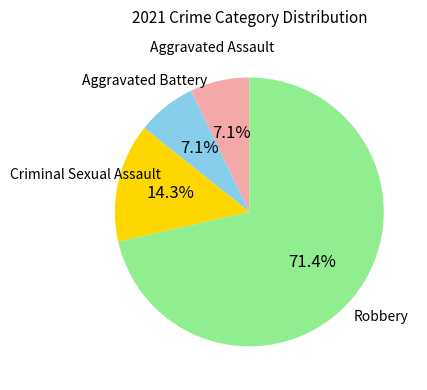

Is there a majority slice in this chart?

Yes